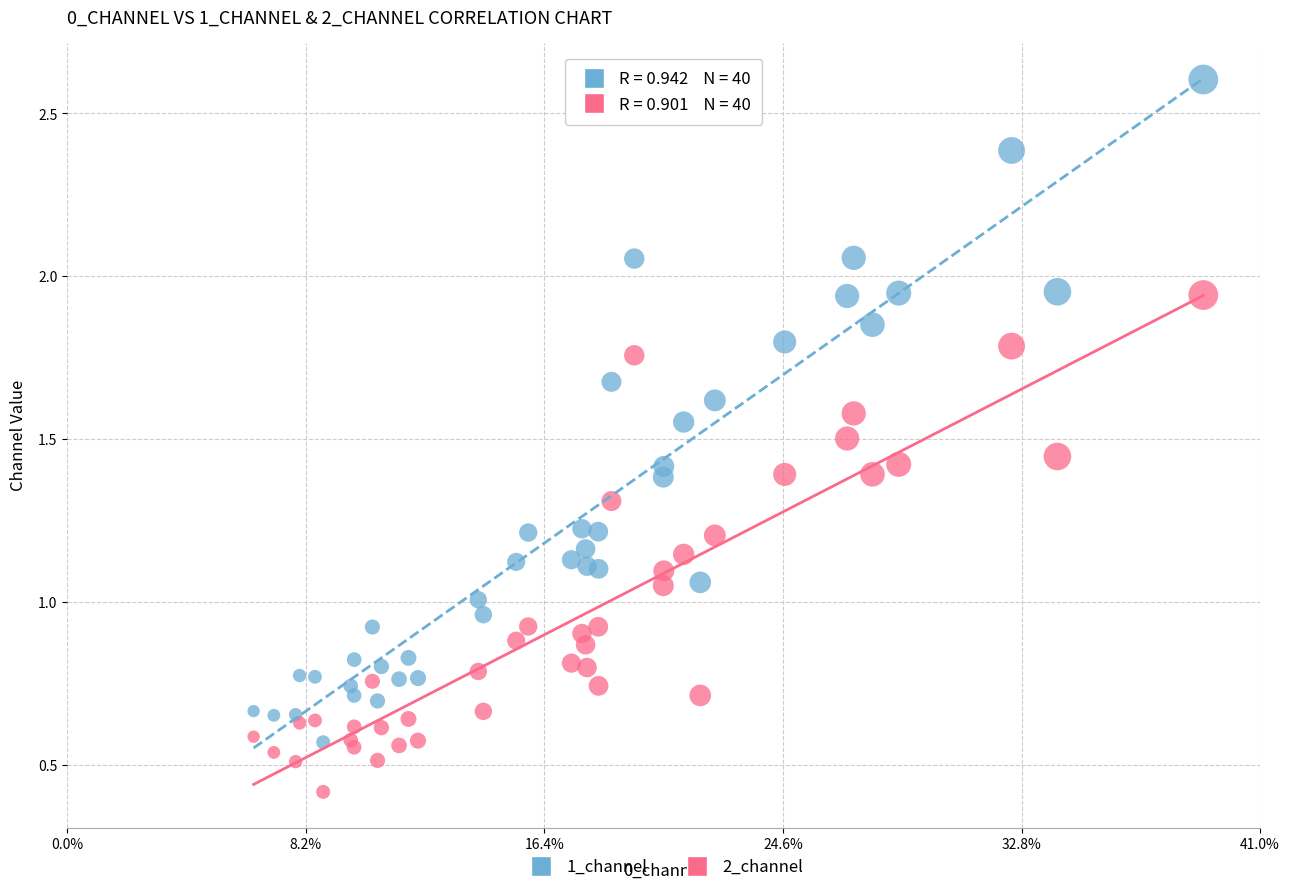

Which series reaches the minimum Y coordinate?

2_channel